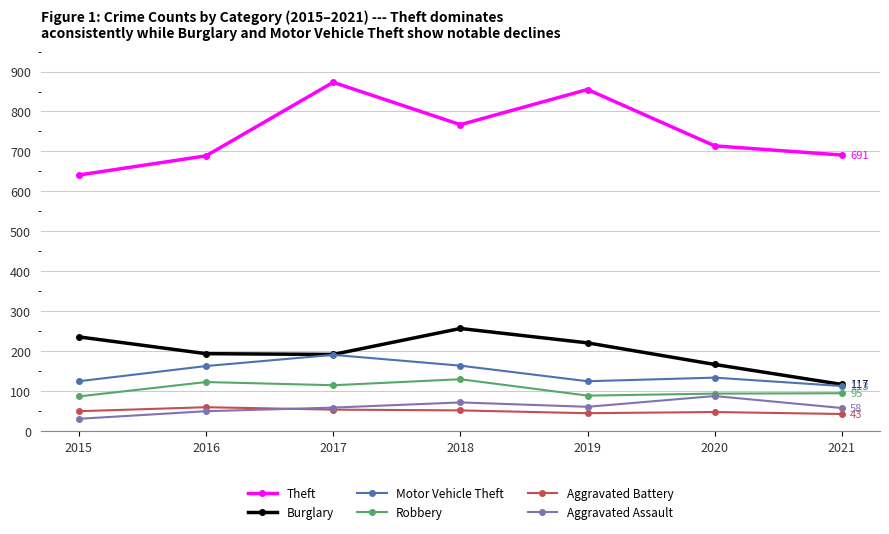

How many lines are shown in the chart?

6